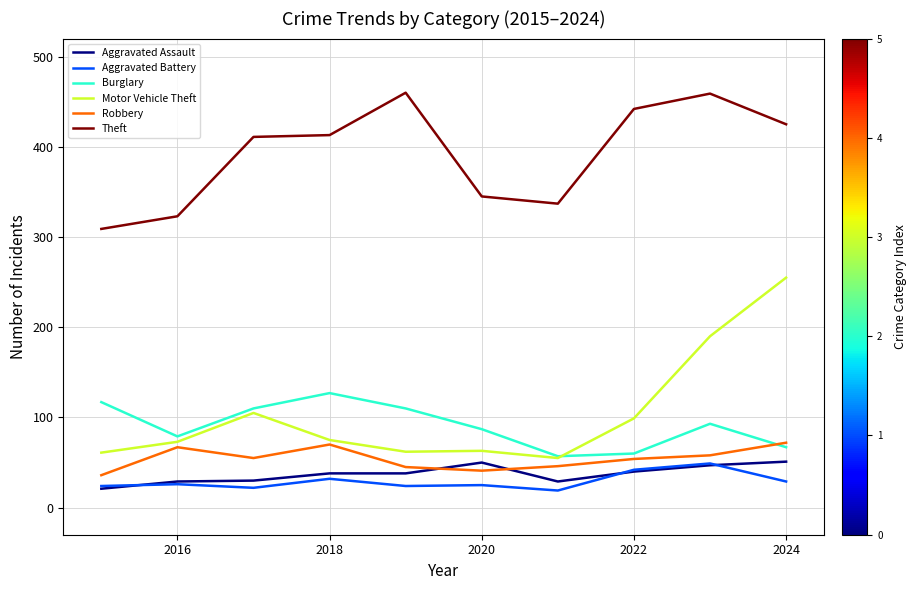

What is the minimum value for Robbery?

36